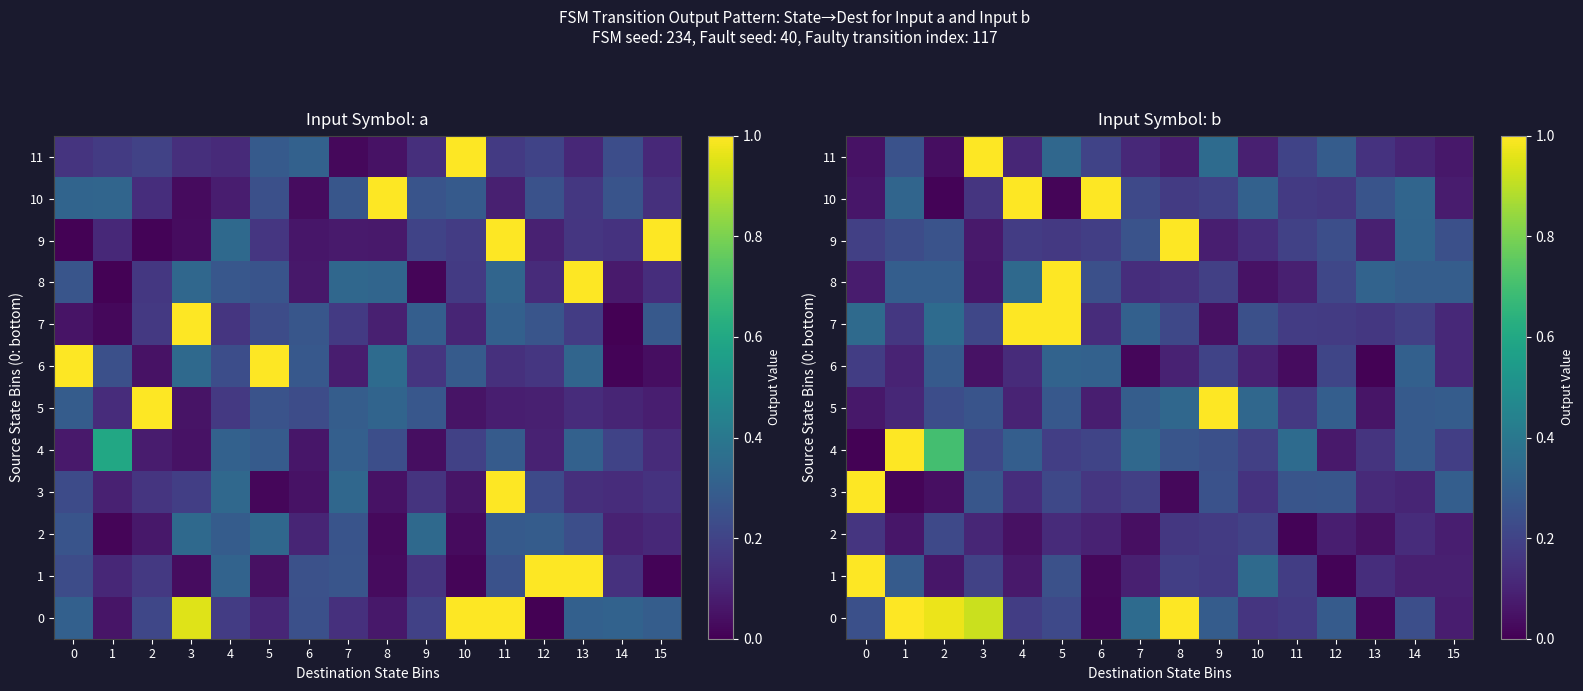

Which series changed the most between 7 and 11?

row_0